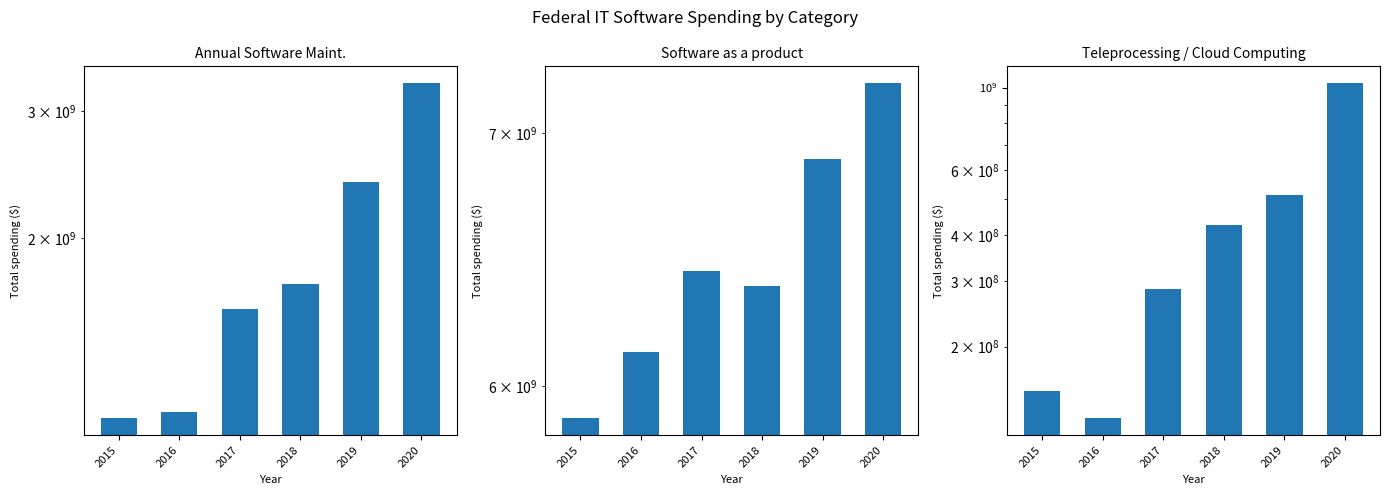

Rank the categories by Annual Software Maint. value from lowest to highest.

2015, 2016, 2017, 2018, 2019, 2020